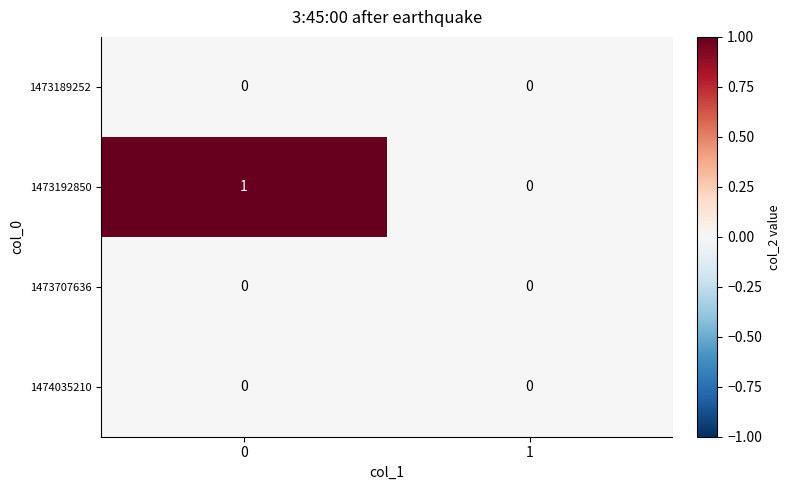

What is the difference between the highest and lowest values at 0?

1